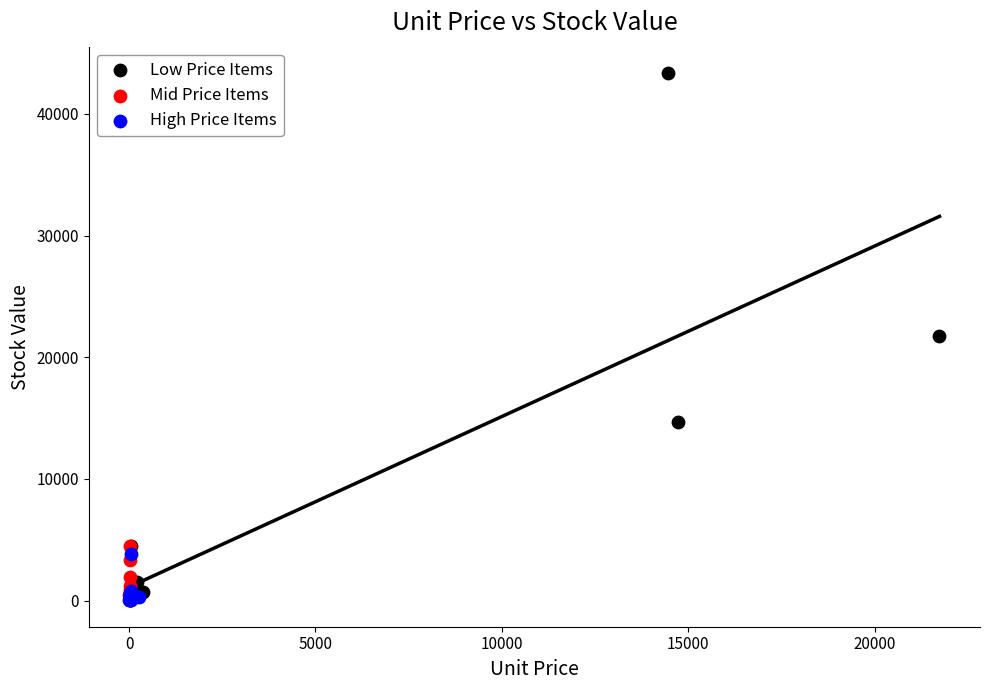

Which series has the widest spread of Y values?

Low Price Items